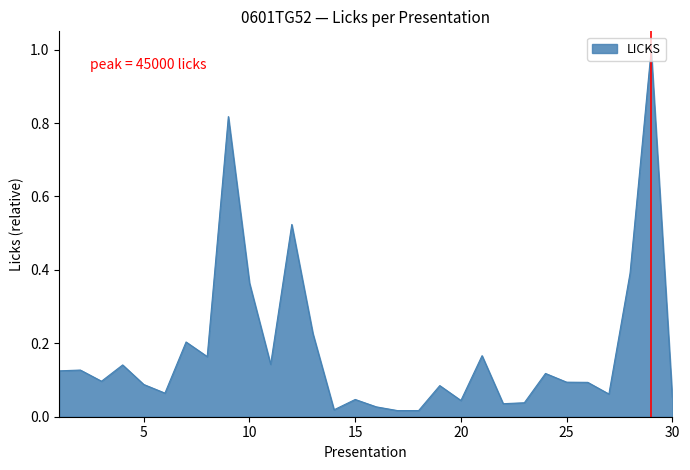

What is the difference between the maximum and minimum values?

1.0